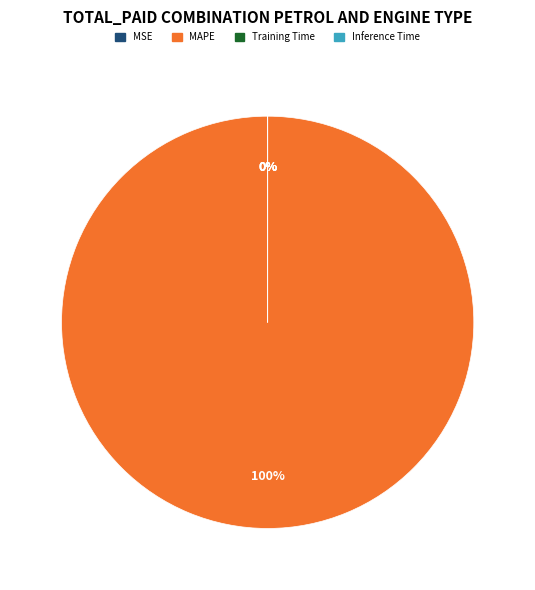

Which category has the biggest portion of the pie?

MAPE